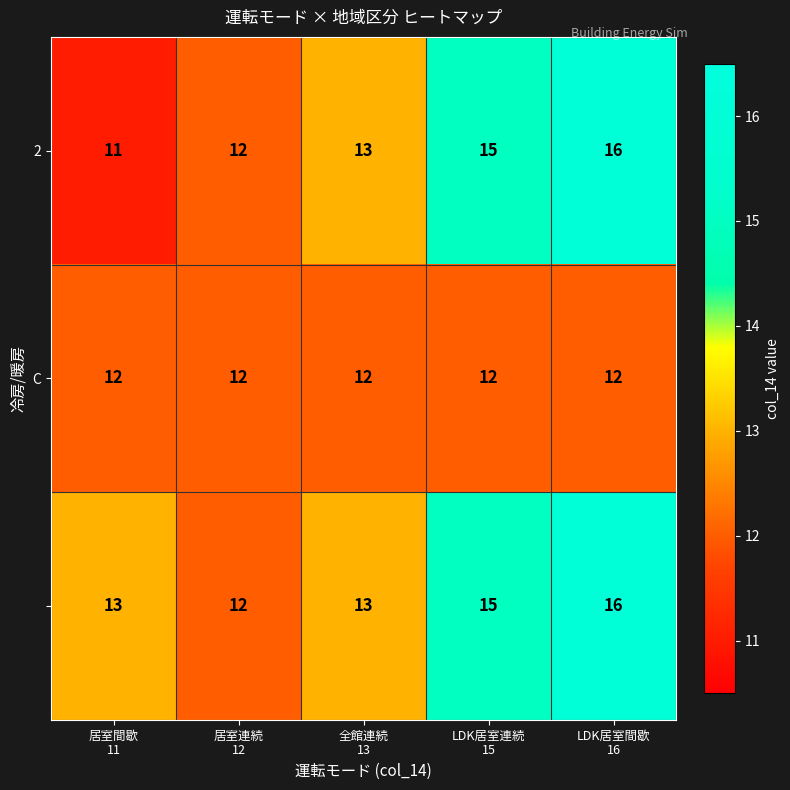

What is the maximum value shown in the chart?

16